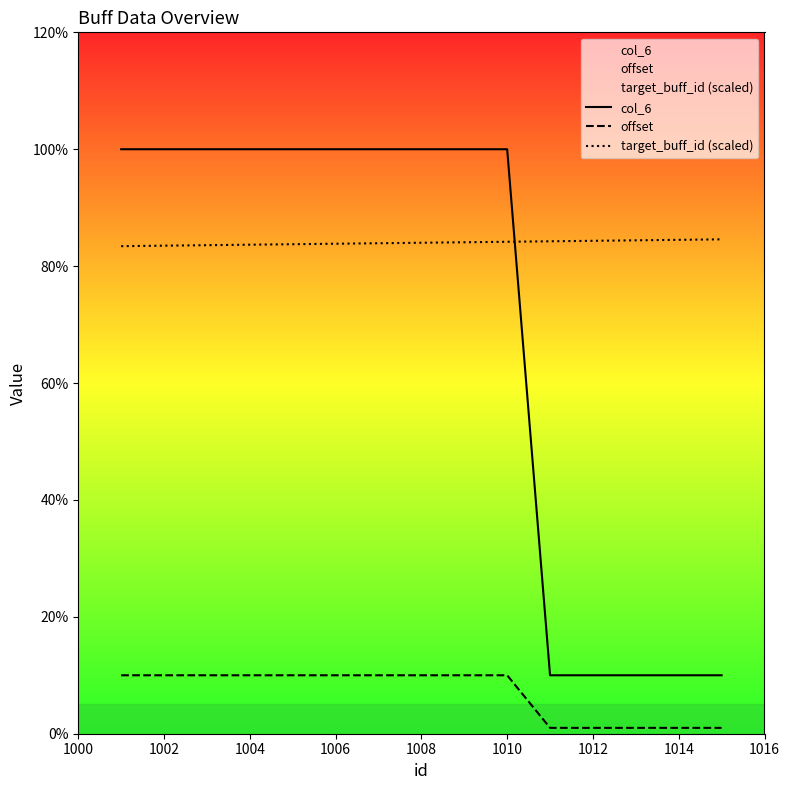

True or false: target_buff_id (scaled) and col_6 cross at least once.

True